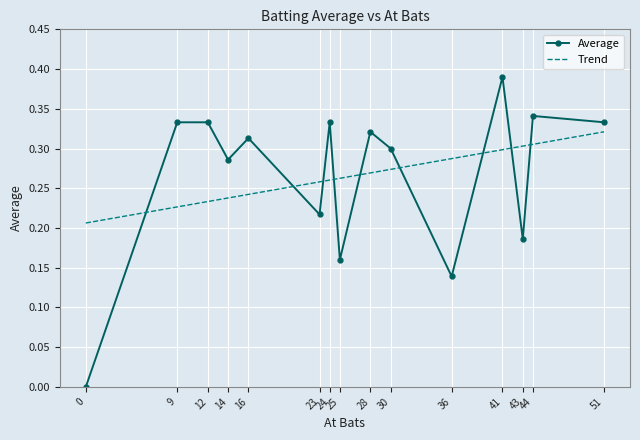

Which series has the largest range (max minus min)?

Average